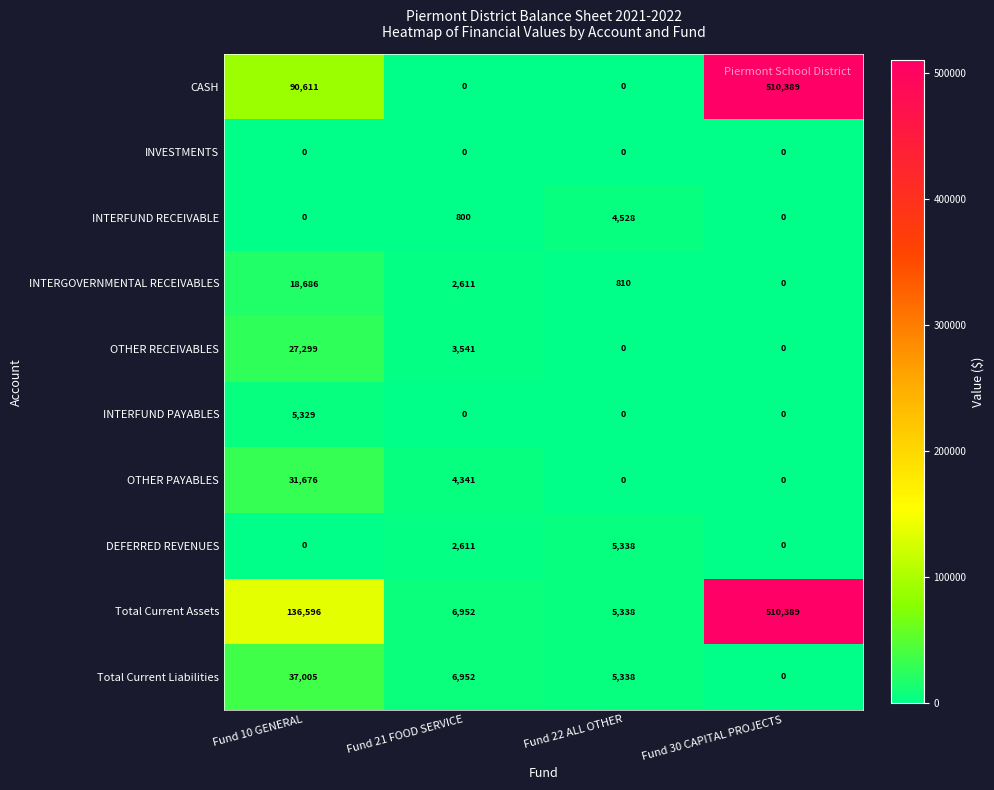

Is it true that DEFERRED REVENUES equals 1436 at Fund 22 ALL OTHER?

False